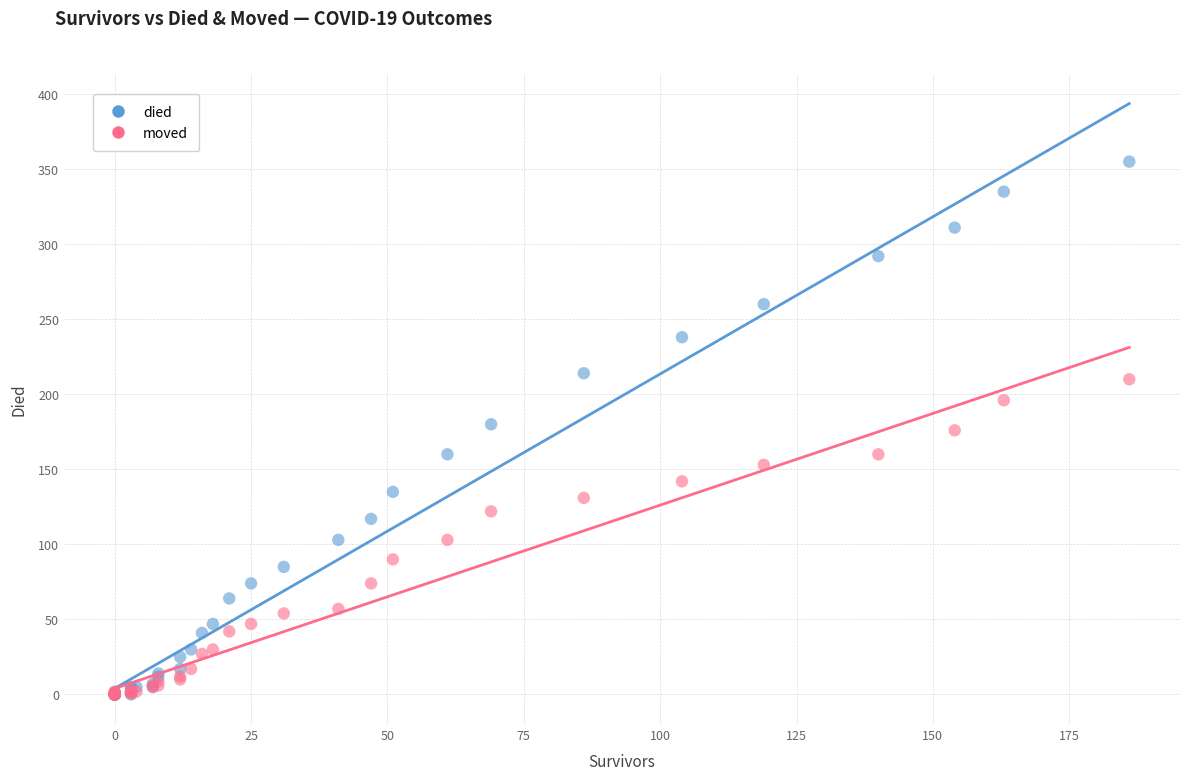

Which series reaches the maximum Y coordinate?

died